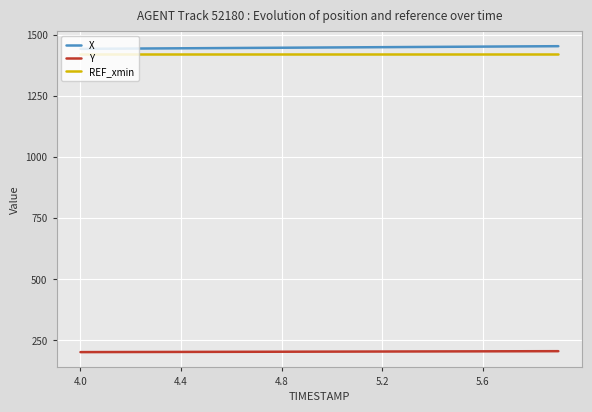

Does the chart display data point markers on the line(s)?

No